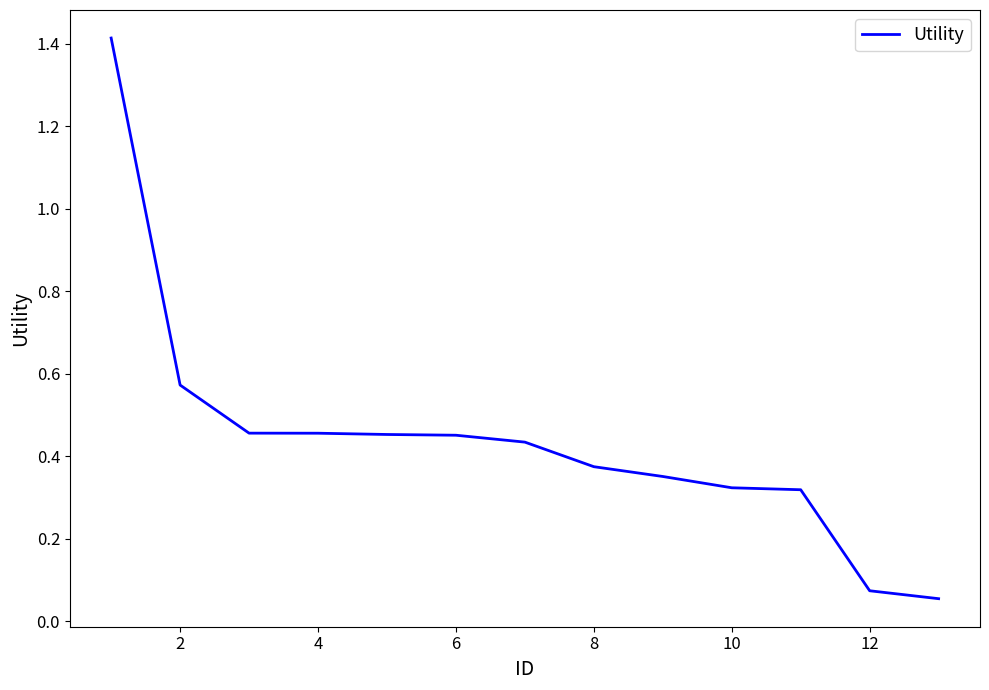

What is the difference between the maximum and minimum values?

1.4